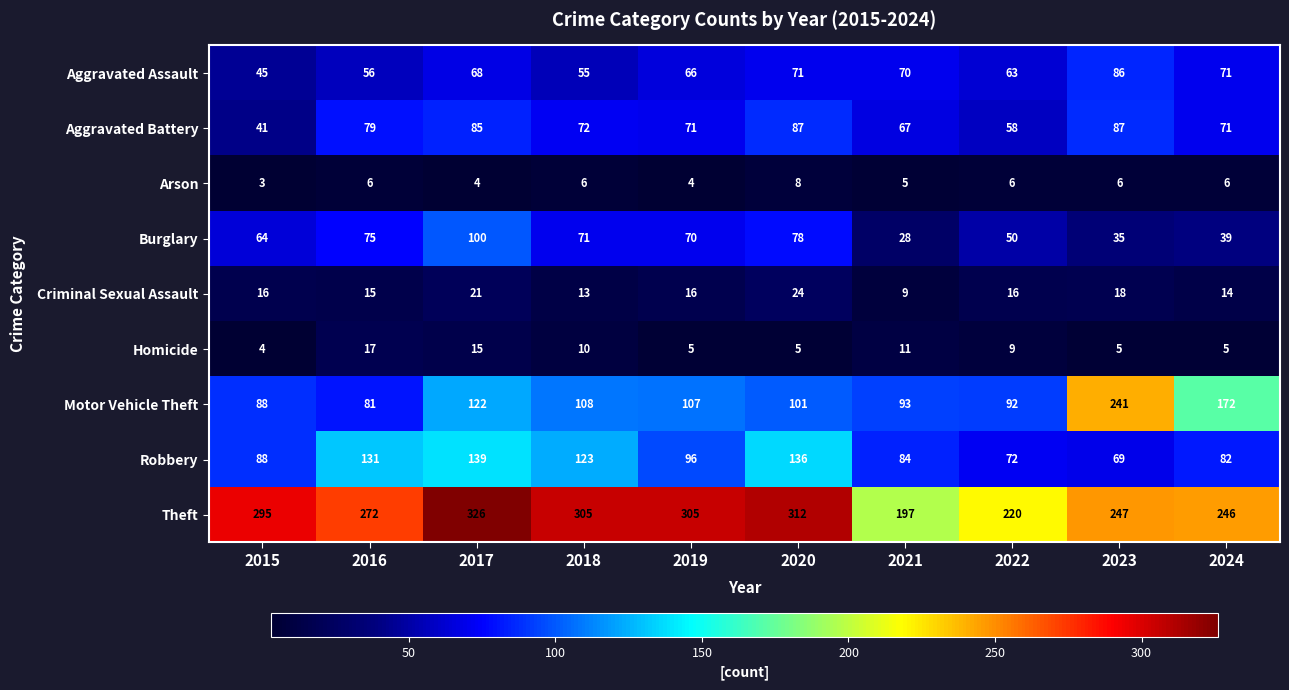

What is the difference between the highest and lowest values at 2017?

322